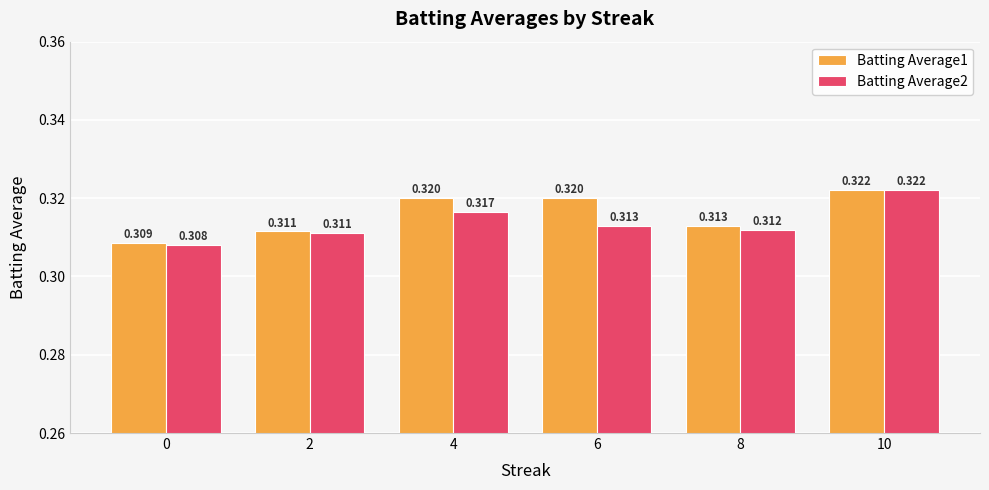

Rank the series by their average value, from lowest to highest.

Batting Average2, Batting Average1